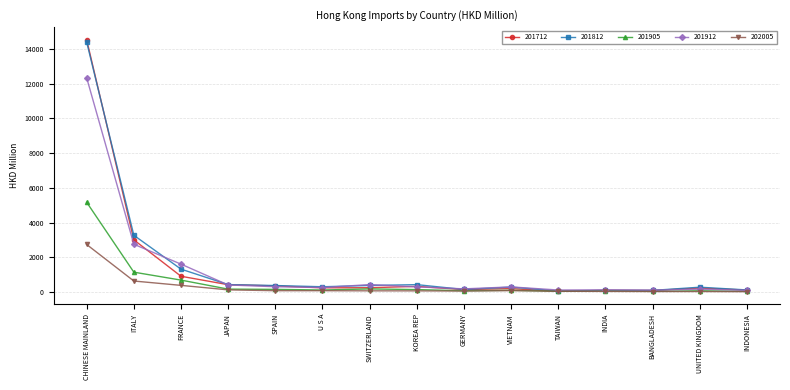

How many distinct data groups are displayed?

5